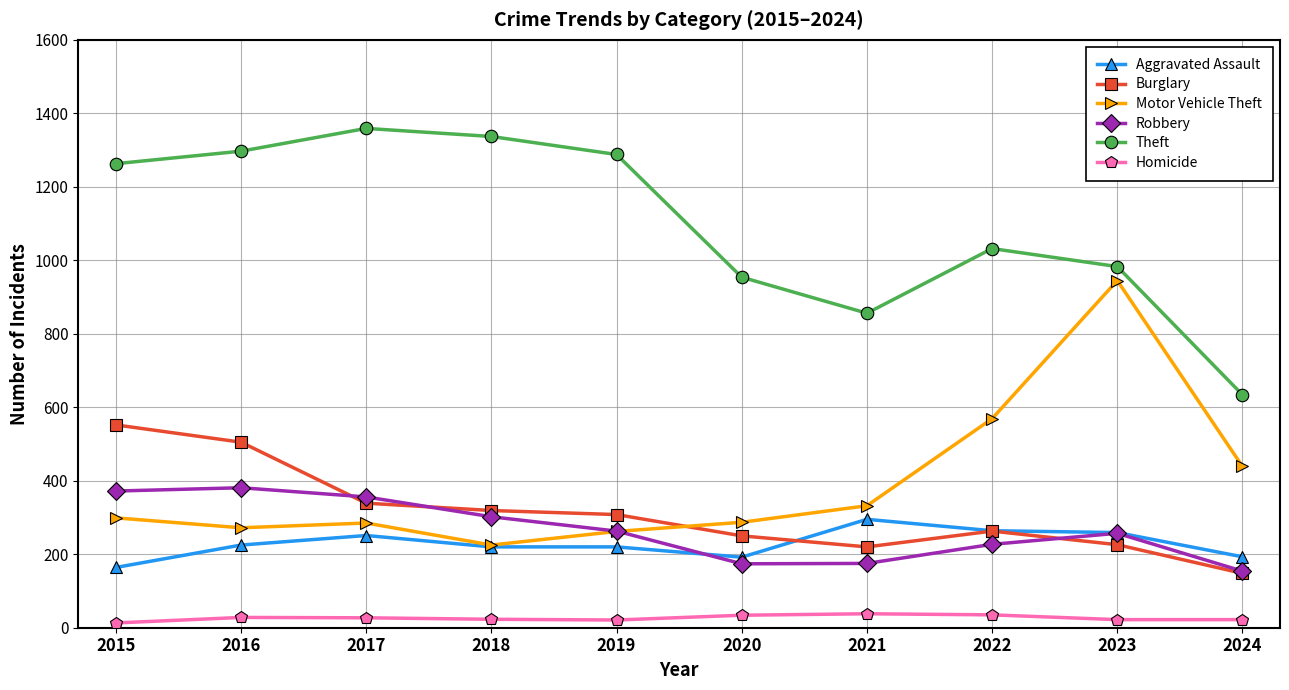

Rank the series by their maximum value, from lowest to highest.

Homicide, Aggravated Assault, Robbery, Burglary, Motor Vehicle Theft, Theft